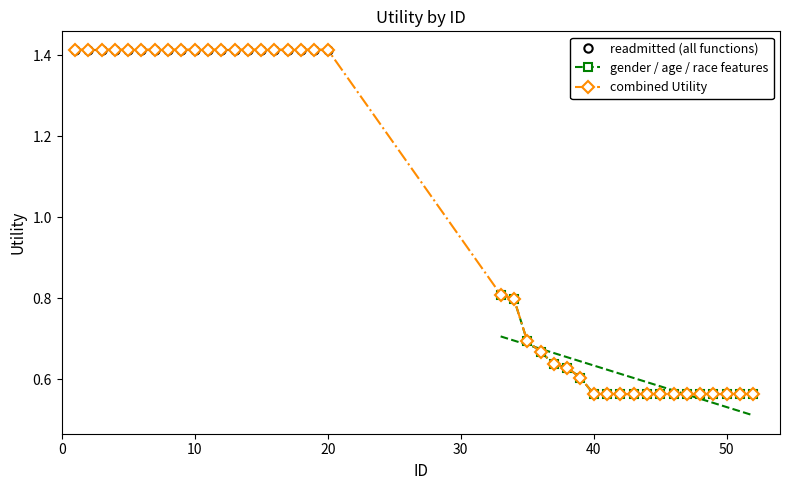

What is the value of the readmitted point at the 17th from the left?

1.4